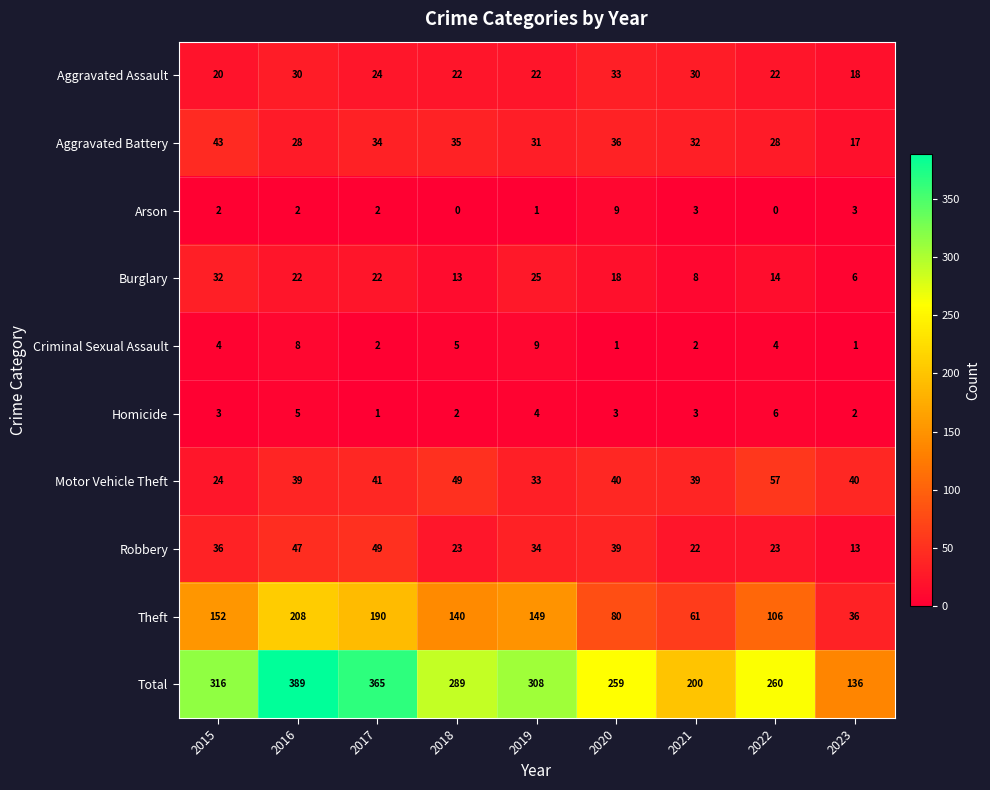

At which label does Aggravated Assault reach its peak?

2020